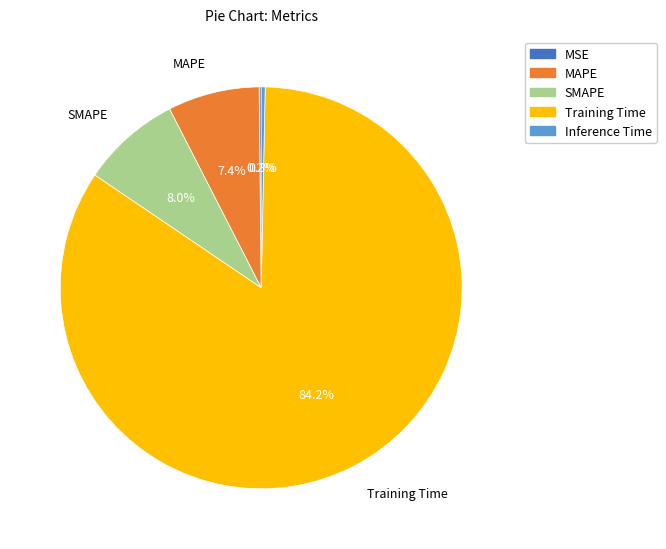

To the nearest percent, what is the difference between the largest and smallest slice percentages?

84%